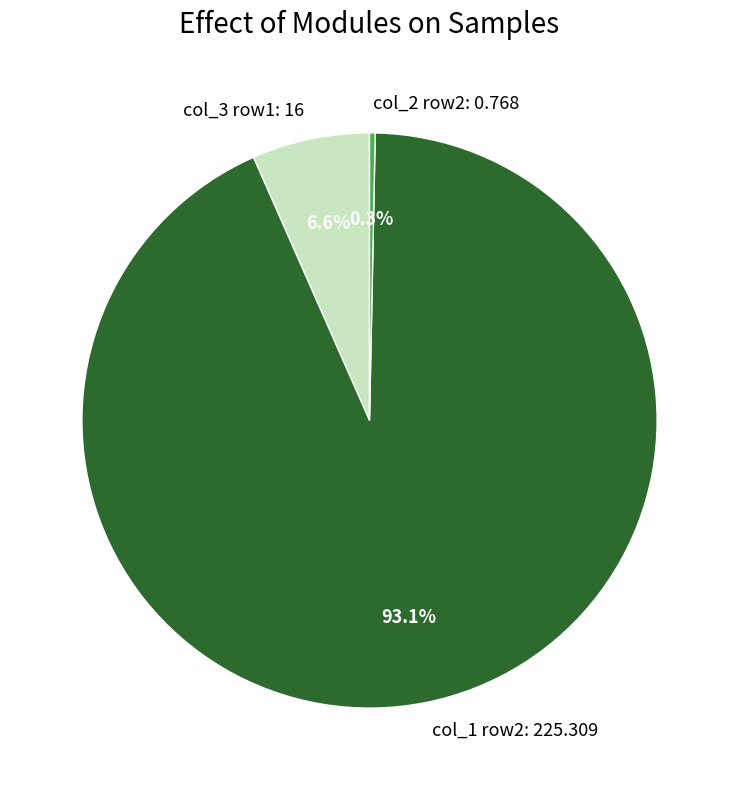

What is the majority slice?

col_1 row2: 225.309